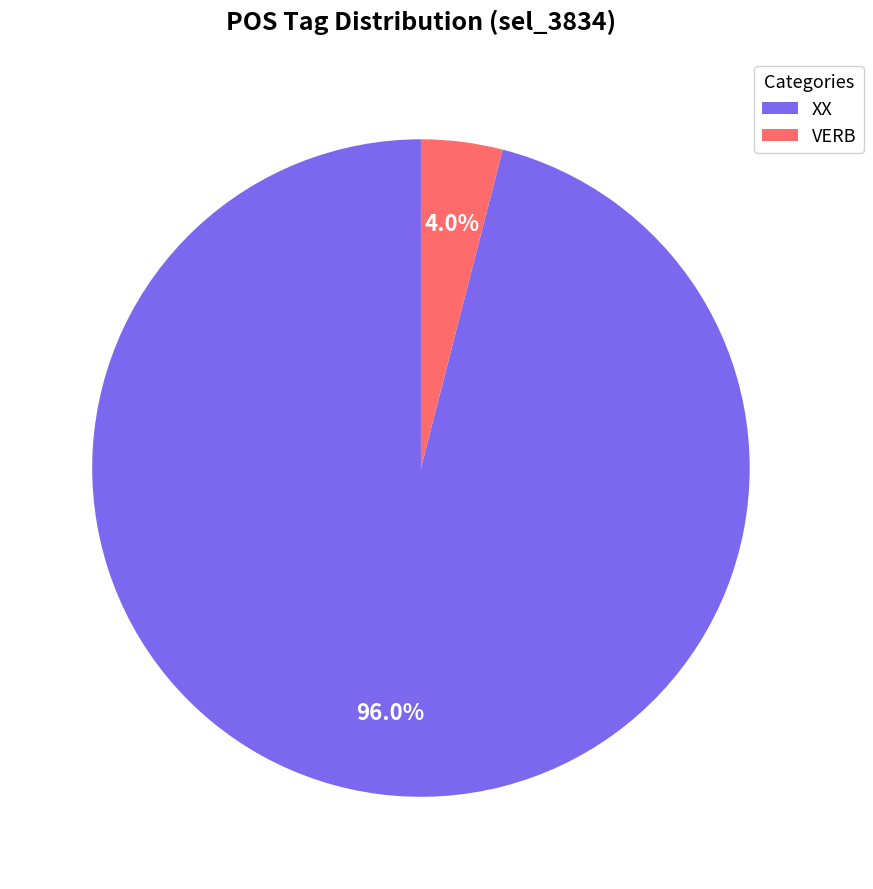

To the nearest percent, what portion does XX represent?

96%